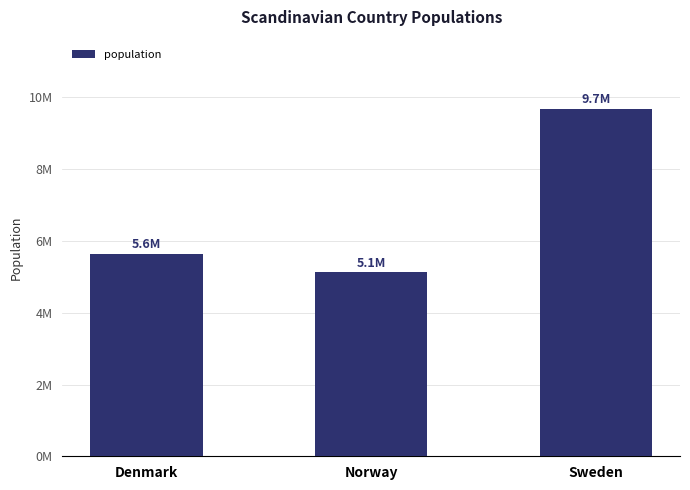

What is the difference between the second highest and minimum values?

510054